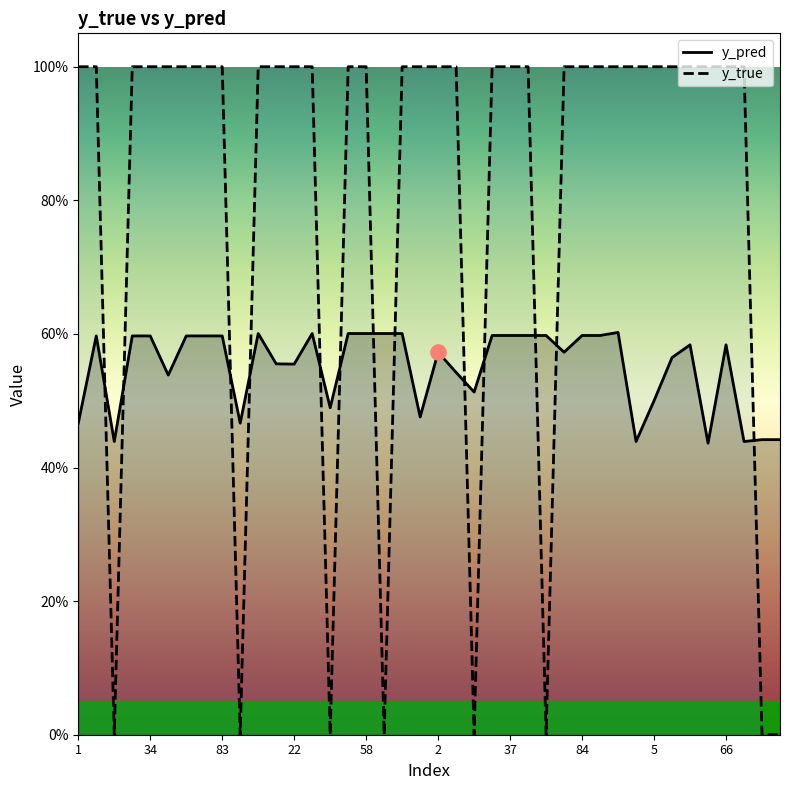

At how many categories does at least one series exceed 0?

40